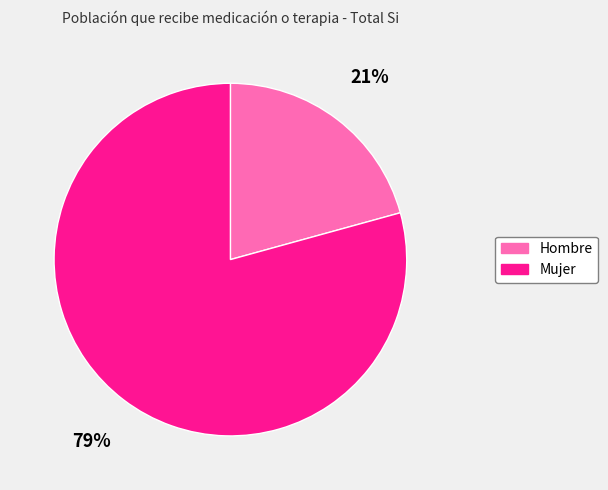

To the nearest percent, what percentage of the pie is Mujer?

79%